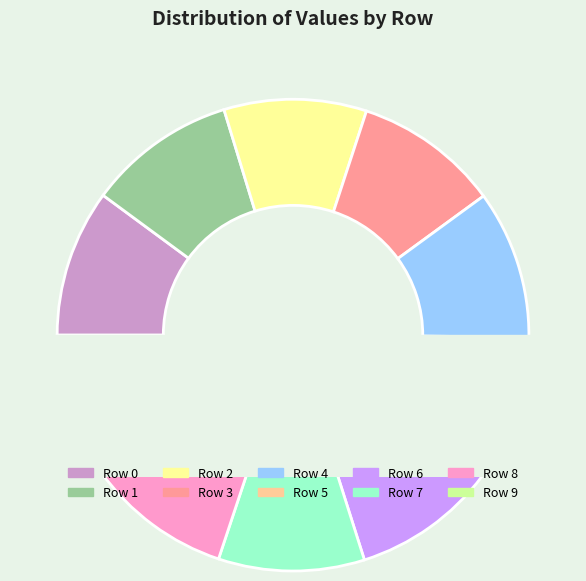

What percentage is NOT represented by 6?

90.1%